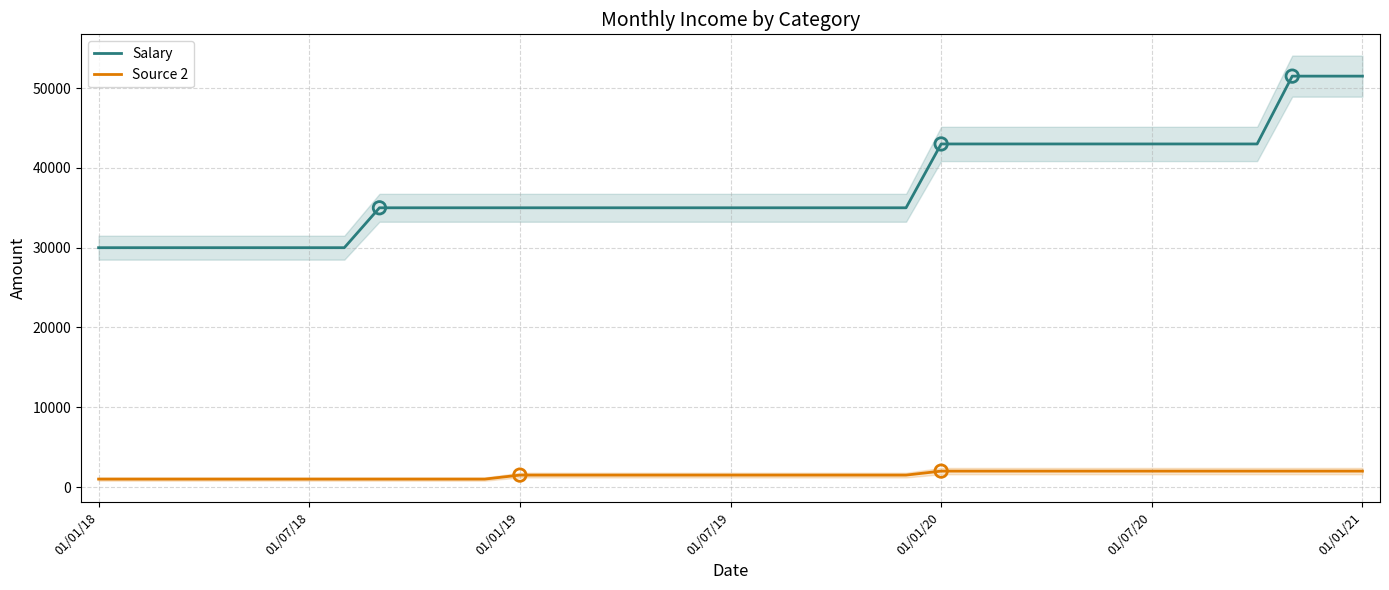

Which series contains the lowest Y value?

Source 2